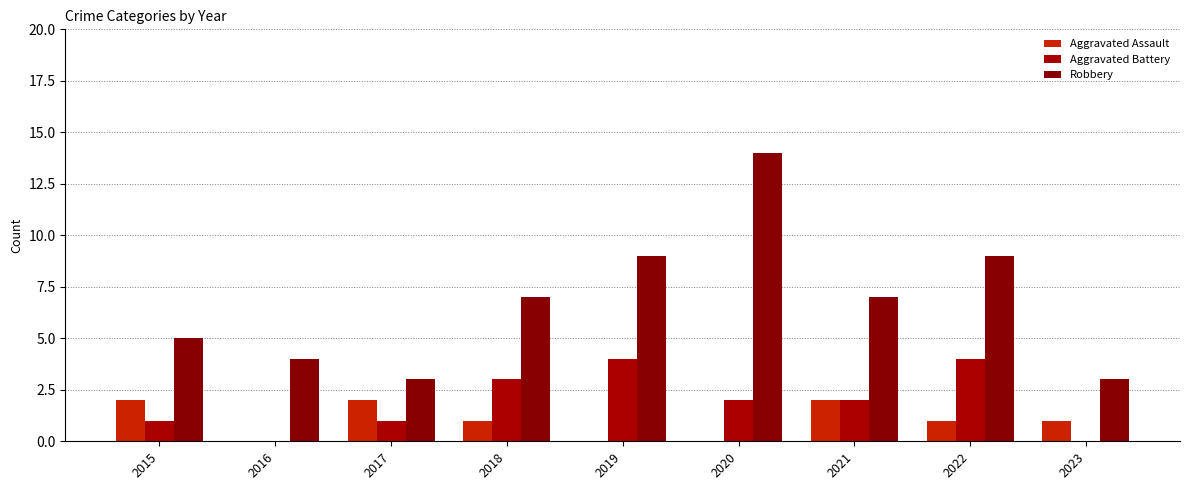

What is the difference between the maximum and minimum values in the Aggravated Battery series?

4